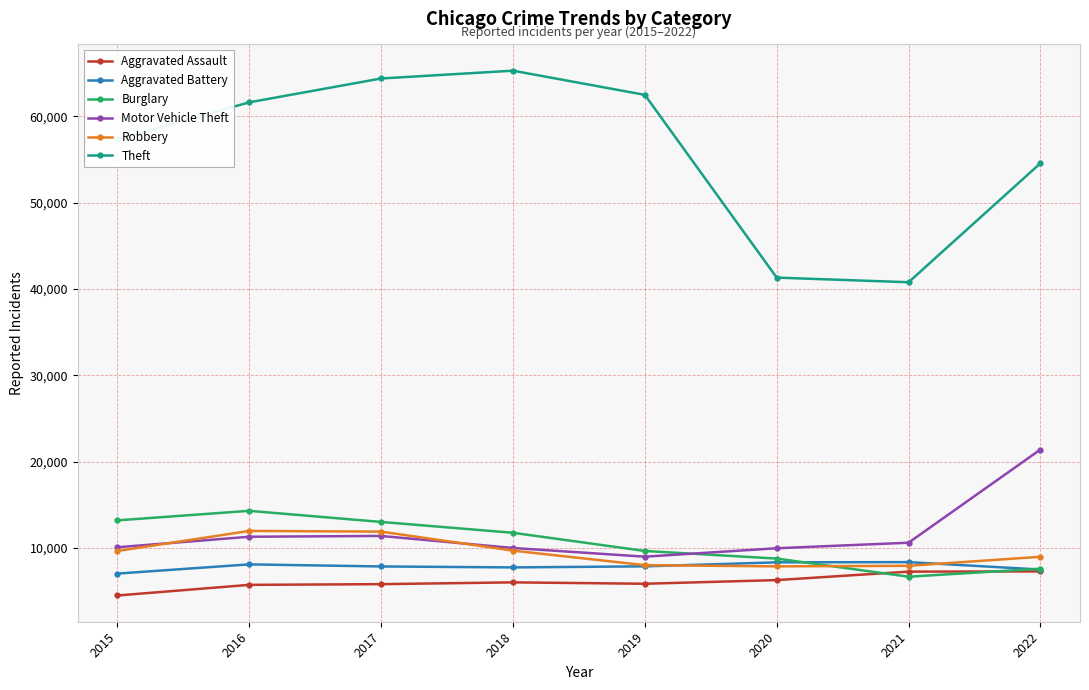

What value does the Aggravated Assault series have at 2022, to the nearest 50?

7250